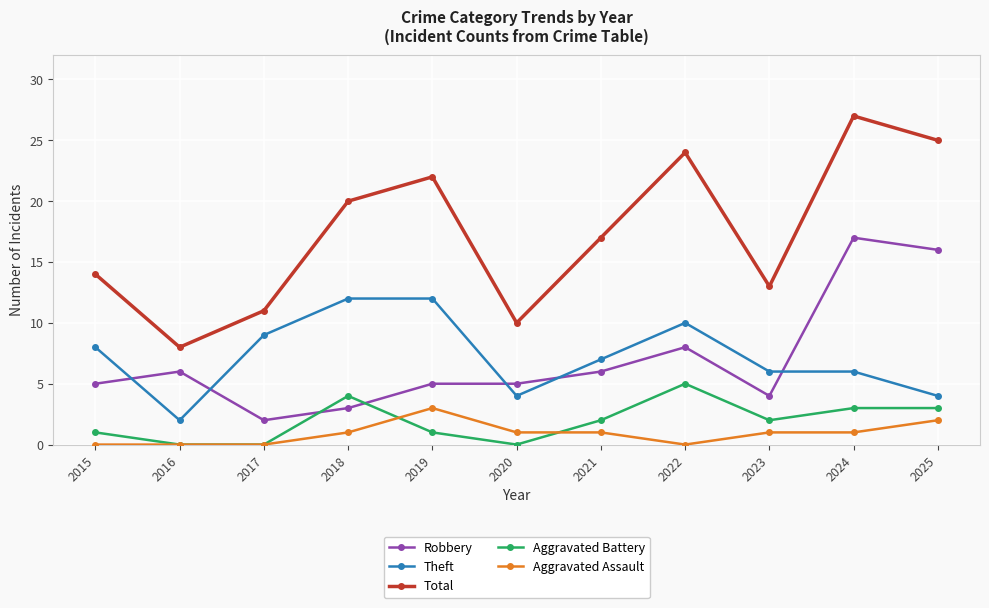

At which label is Theft closest to 7?

2021